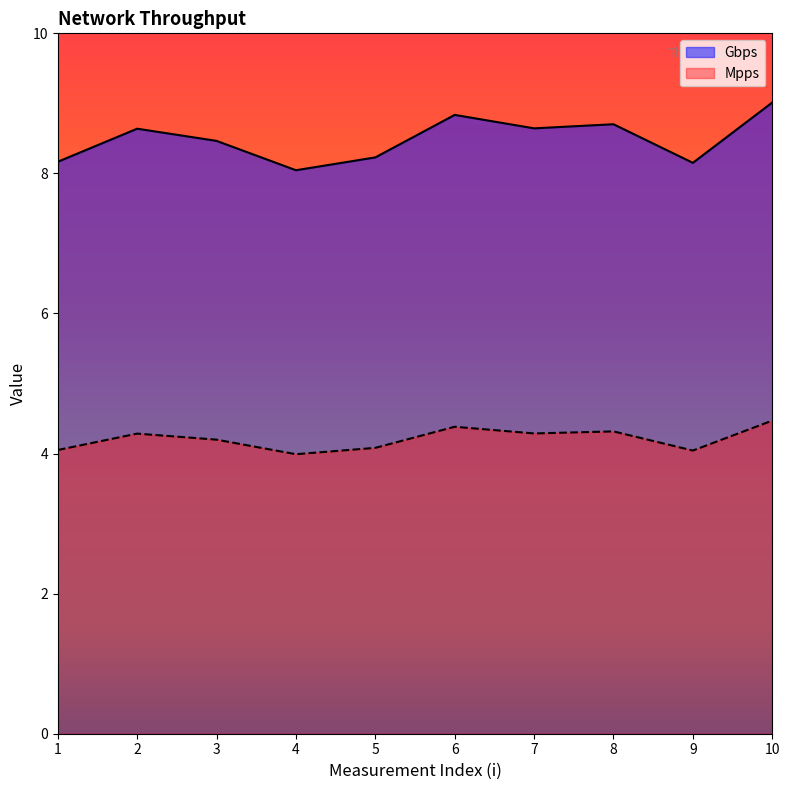

At how many categories does at least one series exceed 5?

10